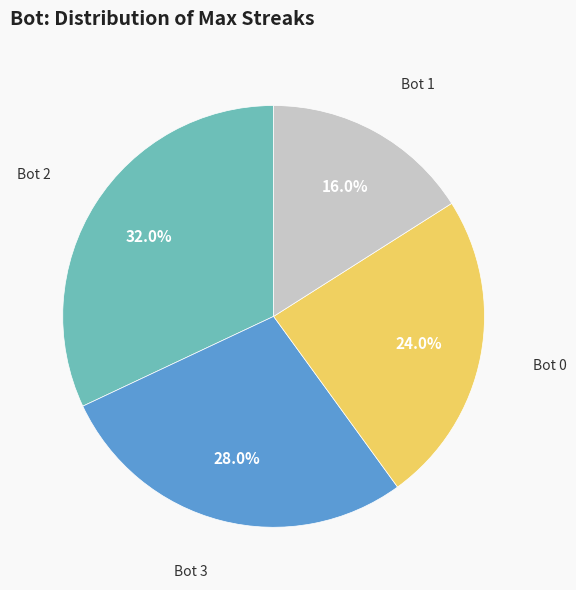

What percentage do Bot 2 and Bot 1 together represent?

48.0%